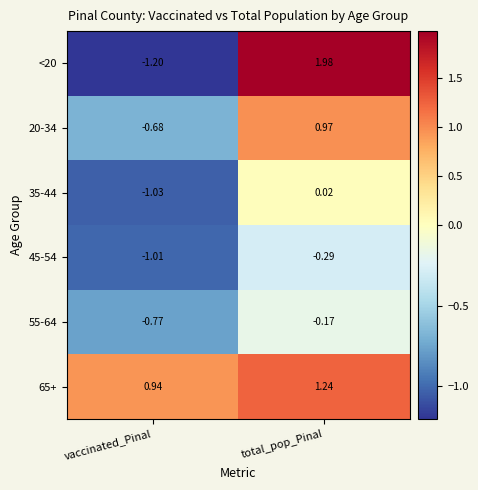

How many data points does each series have?

2